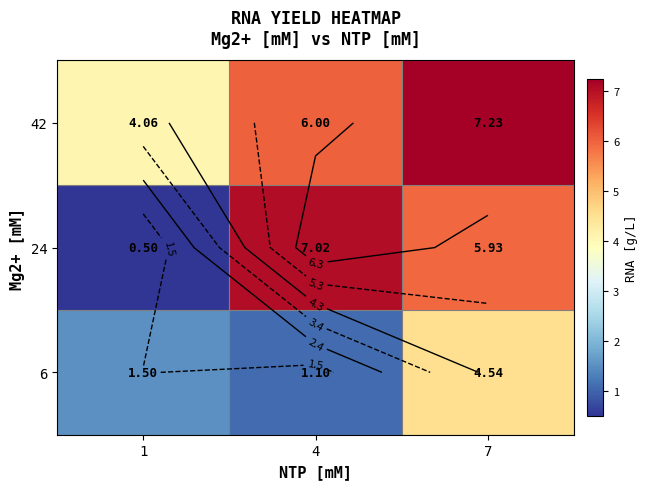

At which label does 6 reach its peak?

7